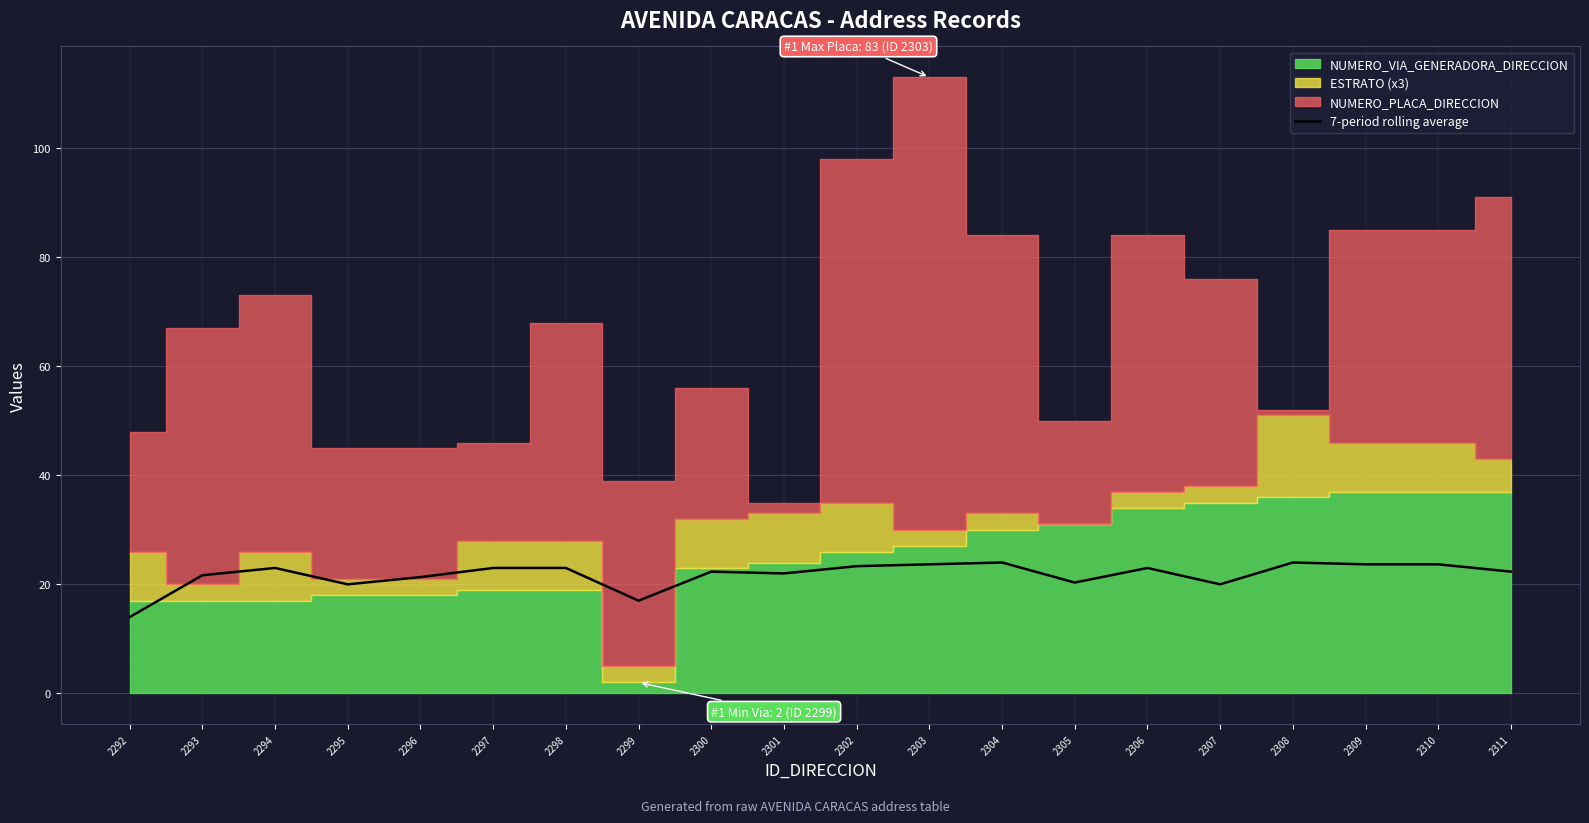

What is the value of the 19th point from the left?

23.7